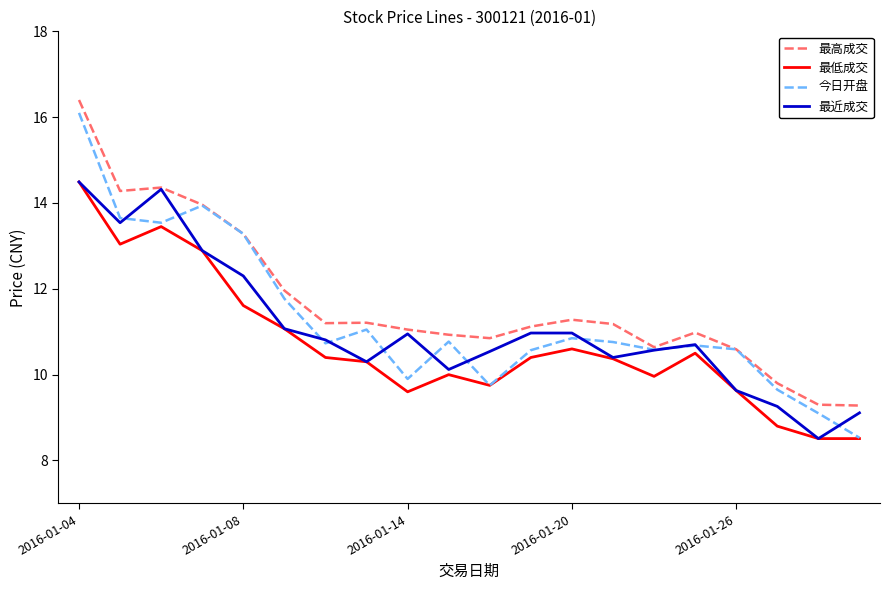

What is the difference between the maximum and second lowest values in the 最近成交 series?

5.4